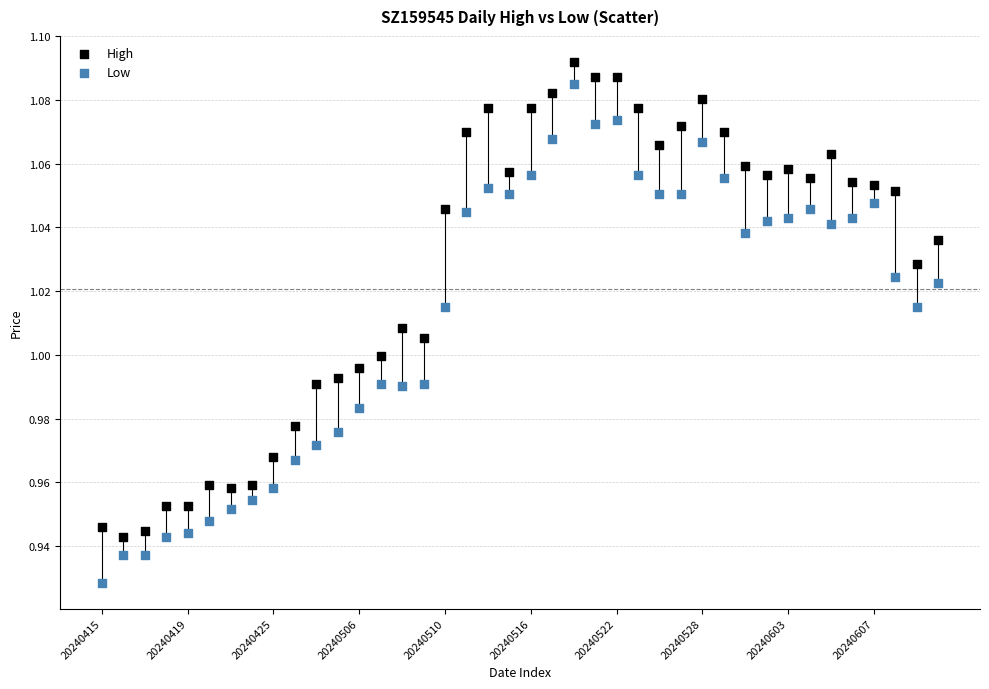

Which series reaches the minimum Y coordinate?

Low